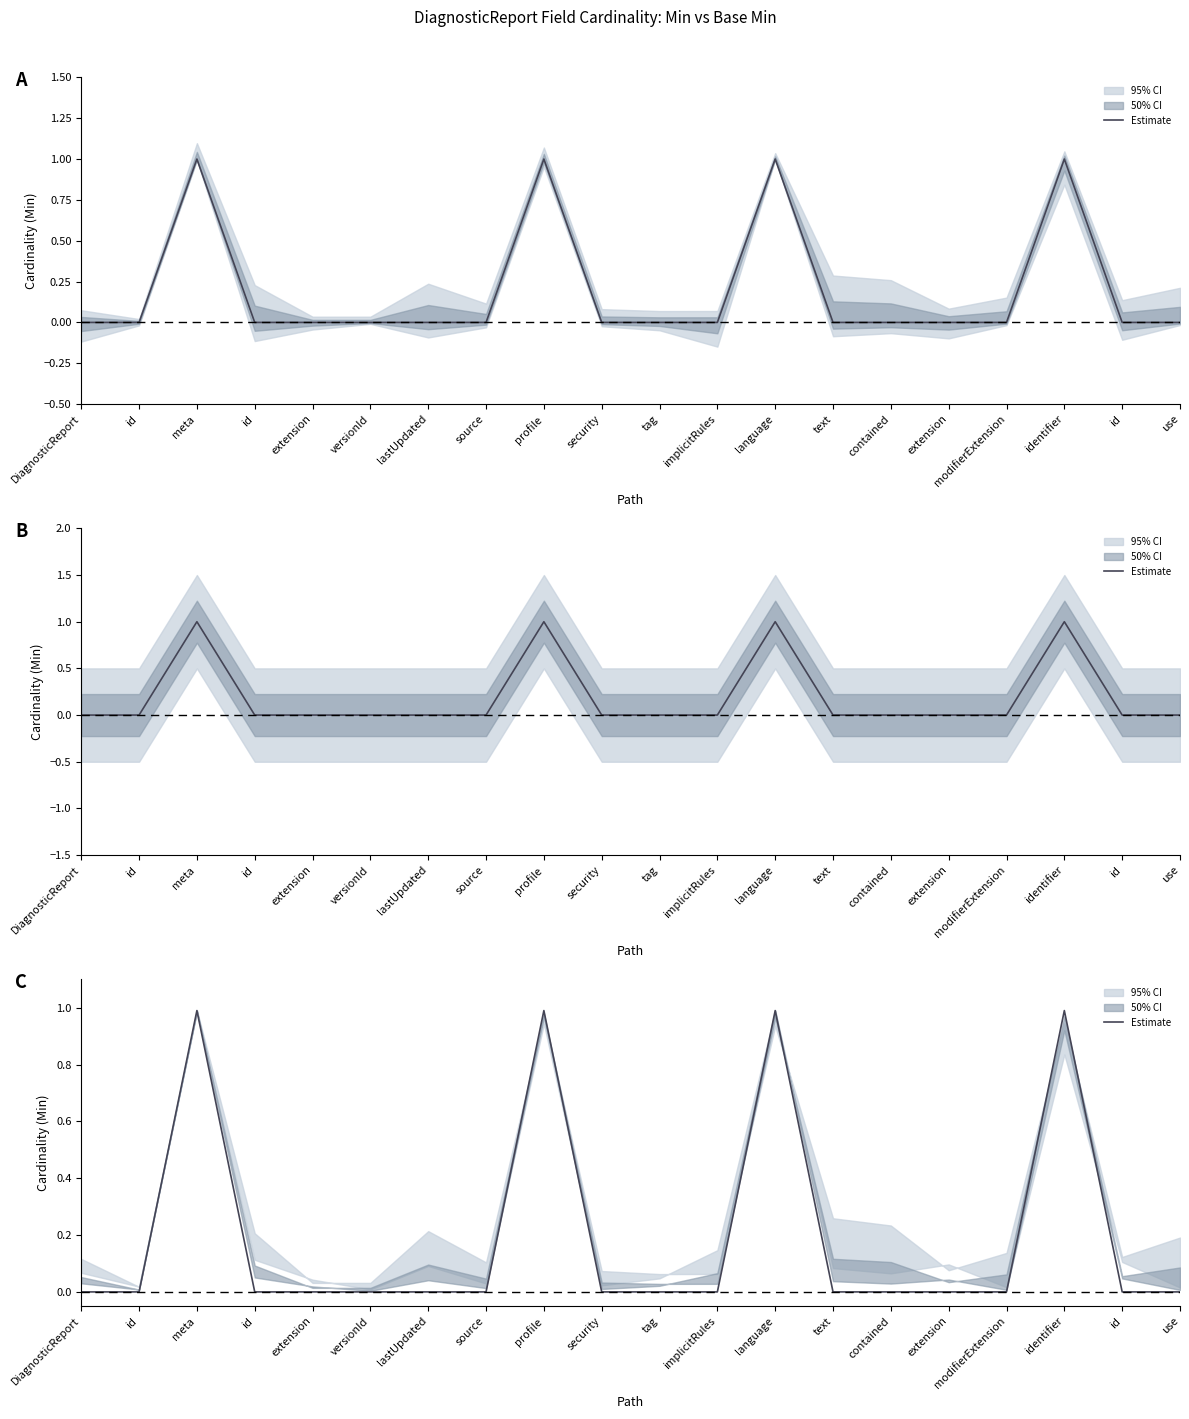

Is it true that the value at text is 0.4?

False